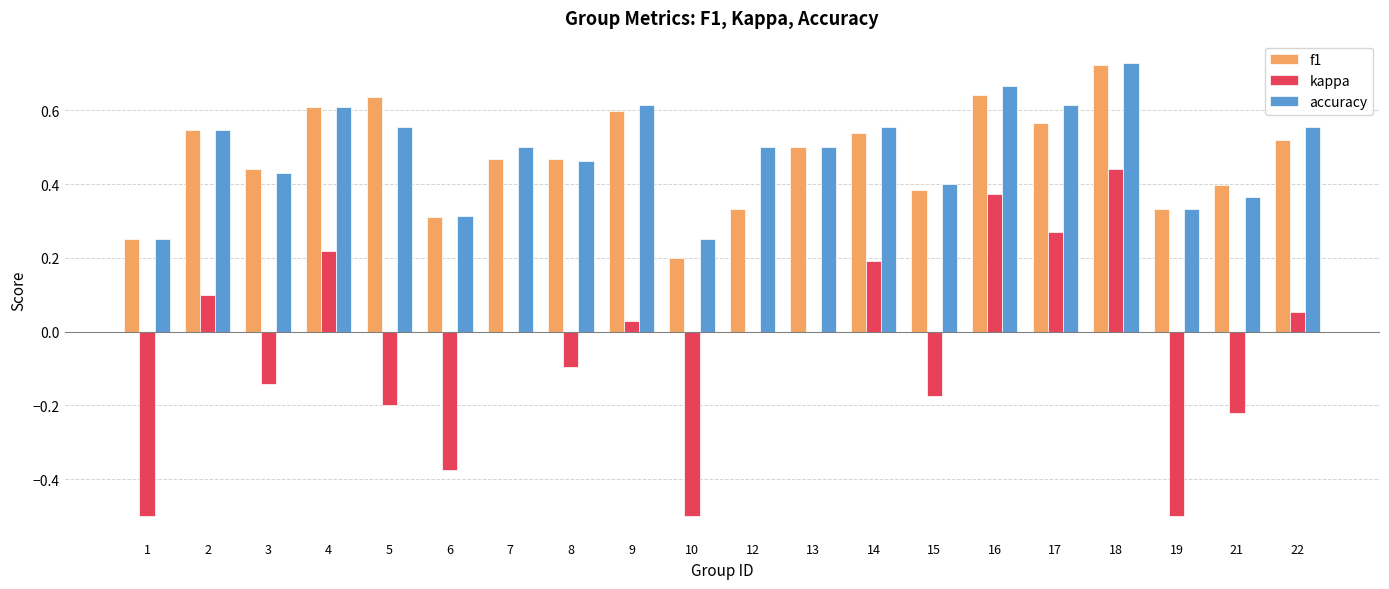

Are the bars horizontal?

No